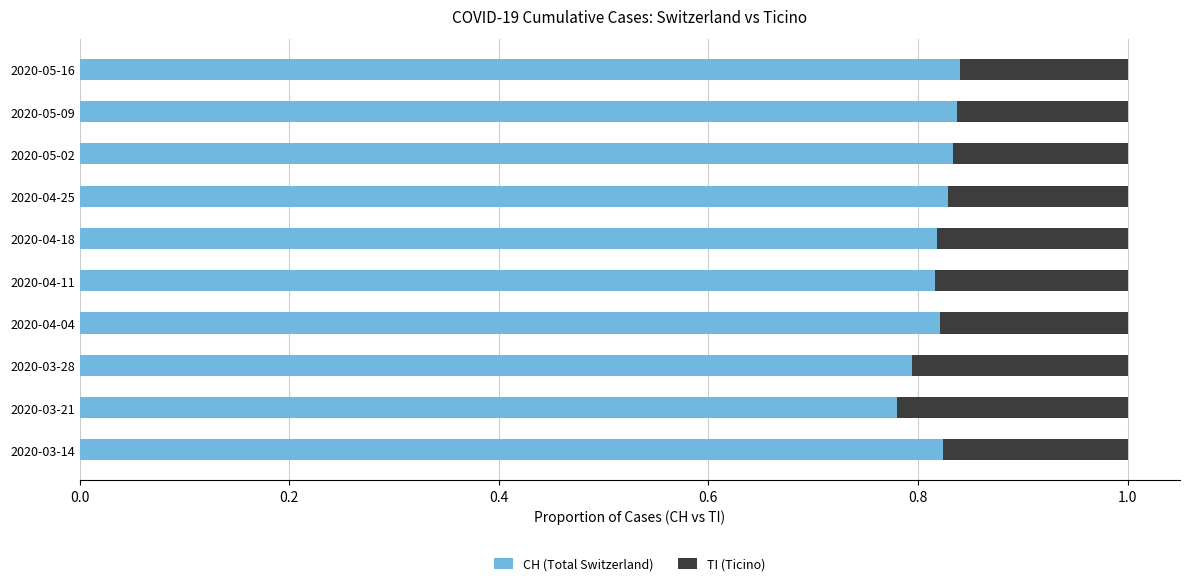

Is it true that CH (Total Switzerland) equals 0.4 at 2020-05-02?

False